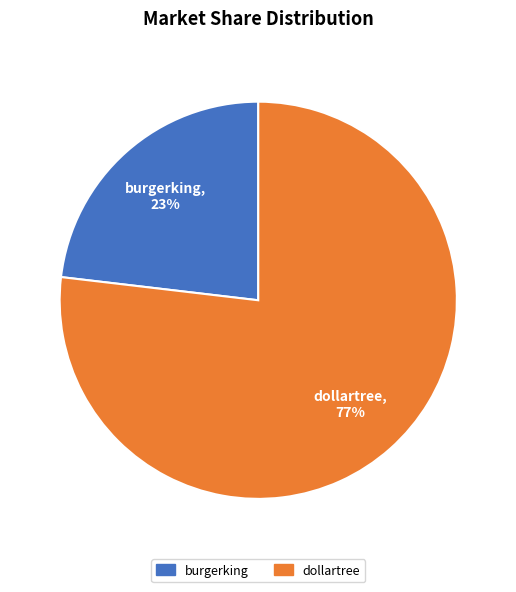

To the nearest percent, what is the average slice percentage?

50%